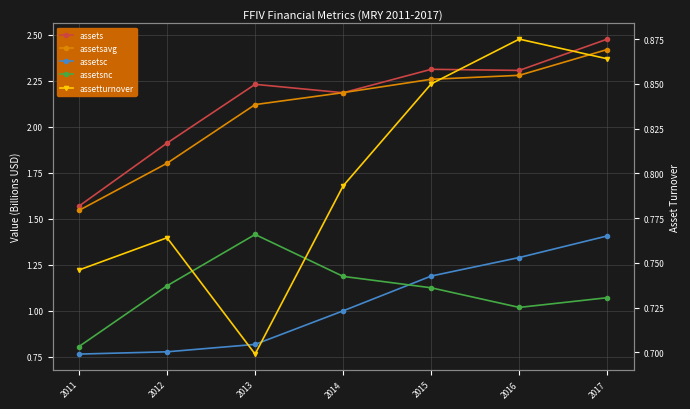

What is the difference between the second highest and minimum values in the assetsc series?

0.5